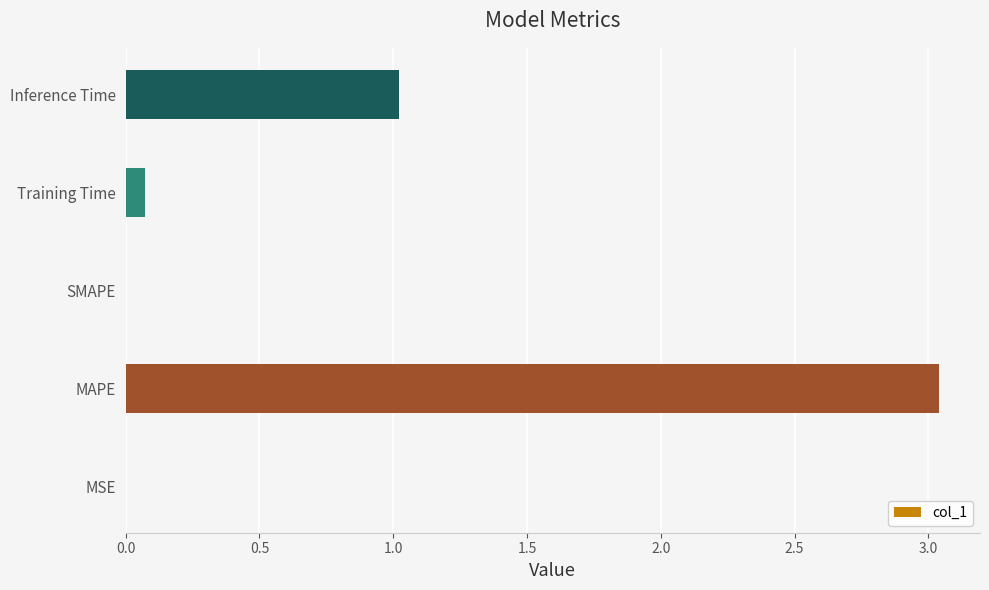

Which label corresponds to the largest value in the chart?

MAPE